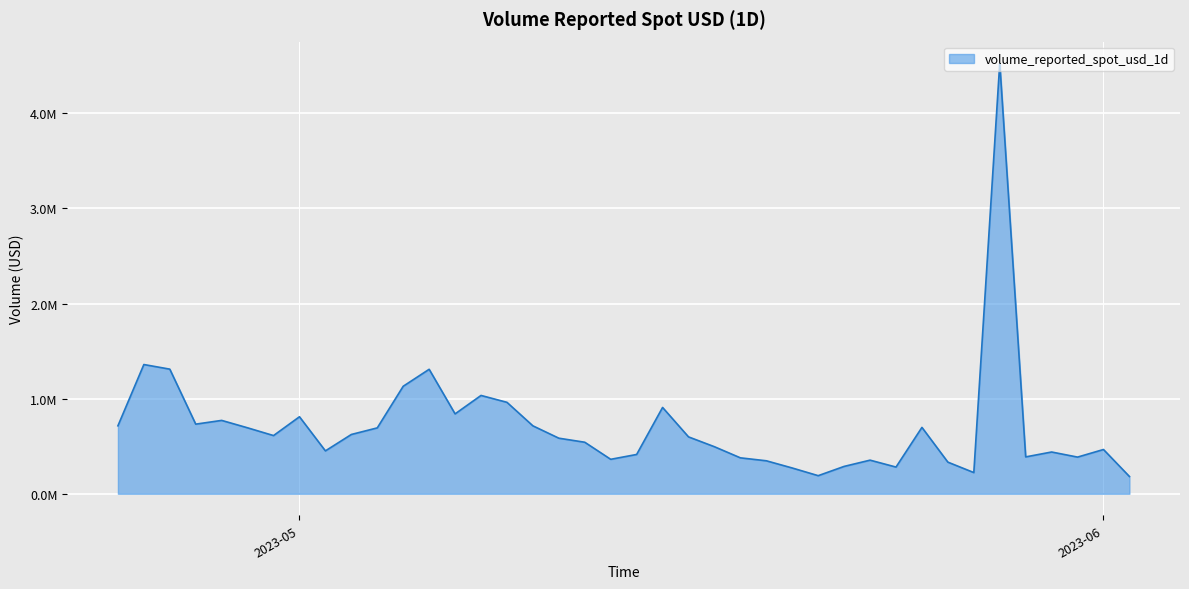

Rank the categories by value from lowest to highest.

2023-06-02, 2023-05-21, 2023-05-27, 2023-05-20, 2023-05-24, 2023-05-22, 2023-05-26, 2023-05-19, 2023-05-23, 2023-05-13, 2023-05-18, 2023-05-31, 2023-05-29, 2023-05-14, 2023-05-30, 2023-05-02, 2023-06-01, 2023-05-17, 2023-05-12, 2023-05-11, 2023-05-16, 2023-04-30, 2023-05-03, 2023-05-04, 2023-04-29, 2023-05-25, 2023-05-10, 2023-04-24, 2023-04-27, 2023-04-28, 2023-05-01, 2023-05-07, 2023-05-15, 2023-05-09, 2023-05-08, 2023-05-05, 2023-05-06, 2023-04-26, 2023-04-25, 2023-05-28